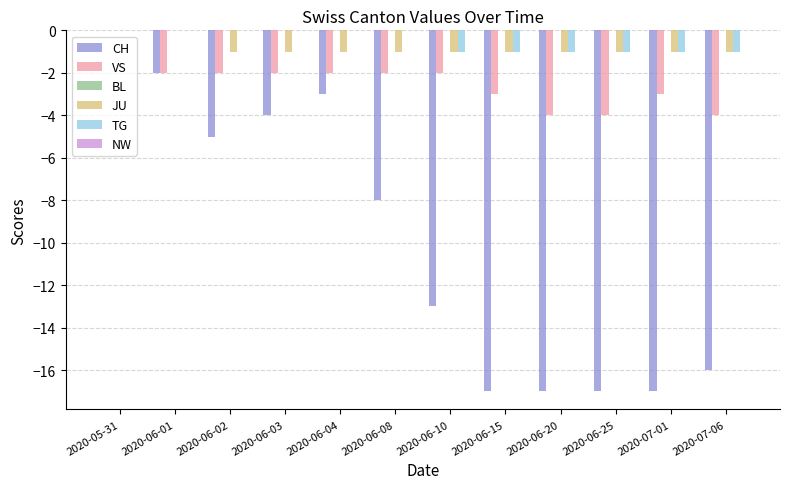

What is the sum of all VS values?

-30